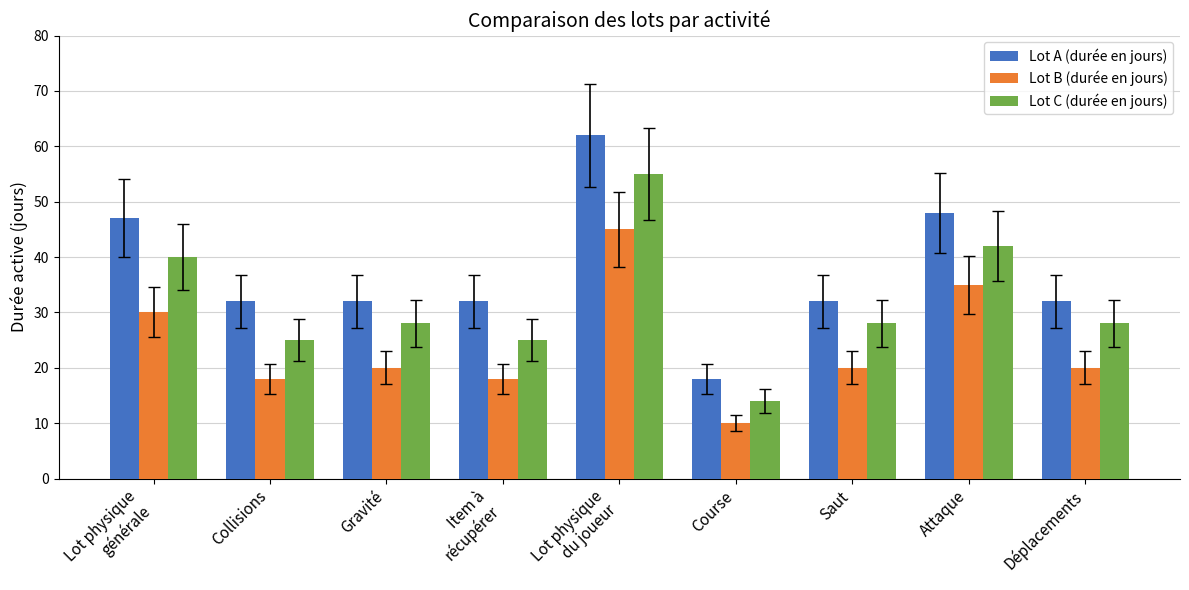

What is the difference between the Lot B (durée en jours) values at Déplacements and Lot physique
générale?

10